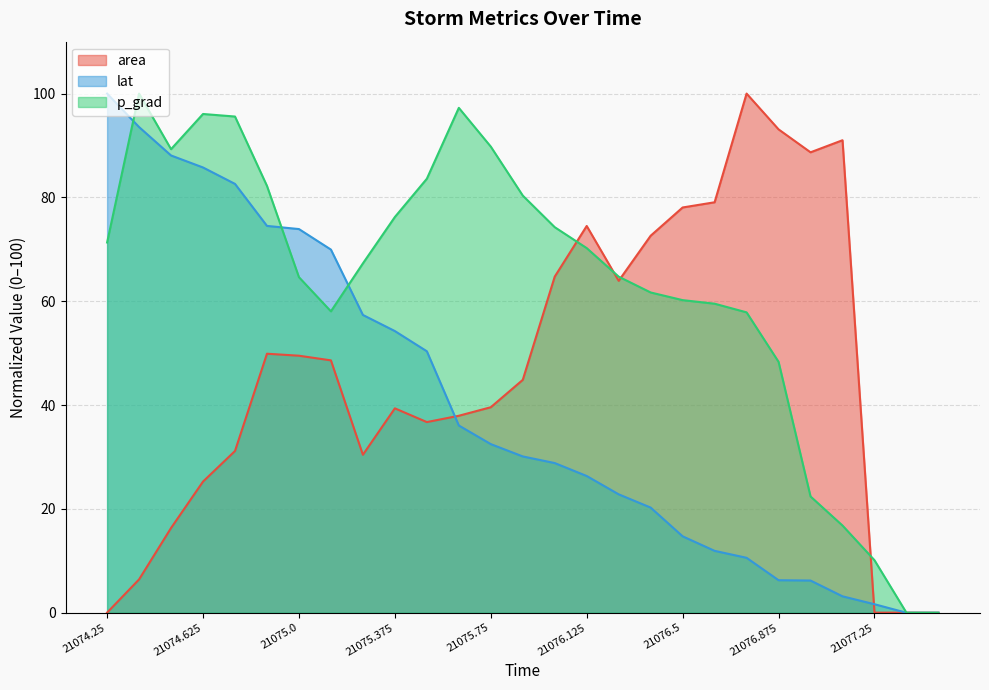

What is the value of the p_grad point at the 25th from the left?

10.1